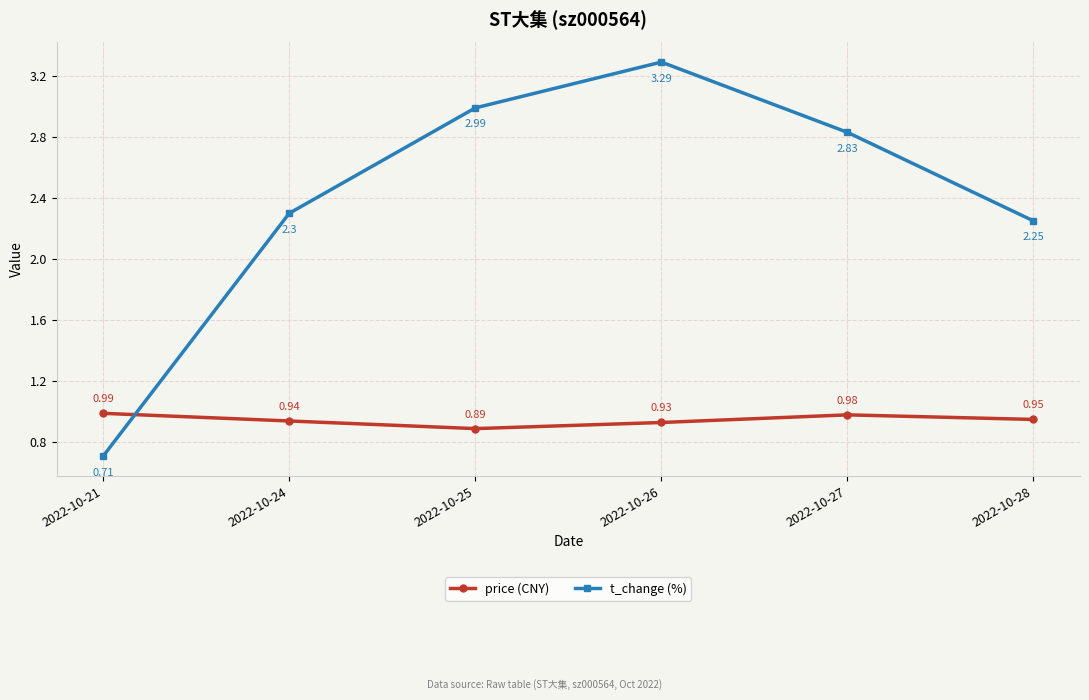

What is the sum of the price (CNY) values at 2022-10-28 and 2022-10-27?

1.9